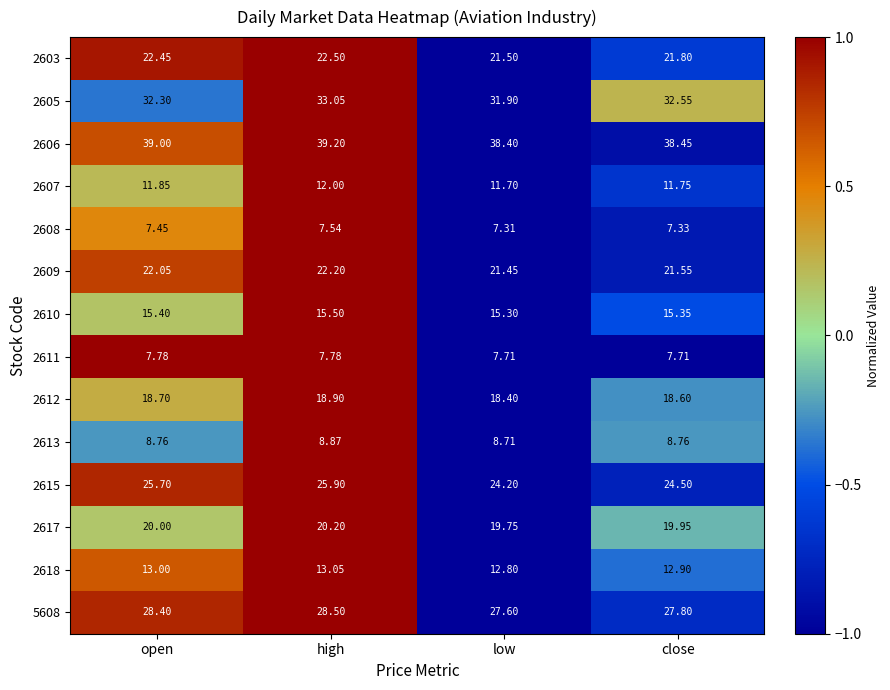

List the series in order of their peak value, highest first.

2606, 2605, 5608, 2615, 2603, 2609, 2617, 2612, 2610, 2618, 2607, 2613, 2611, 2608